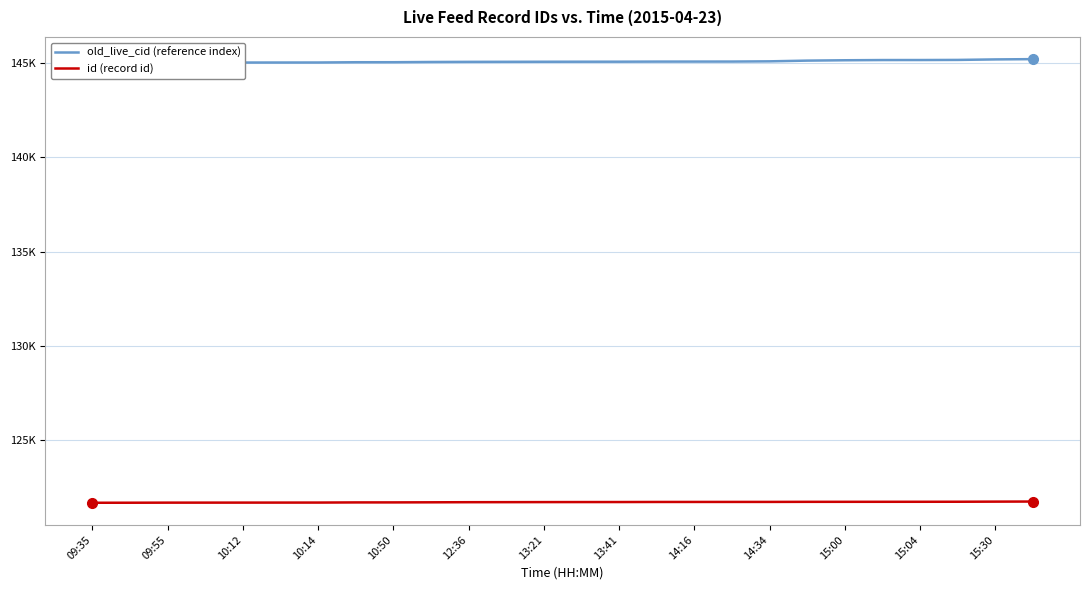

What is the label of the 3rd point from the left?

09:55